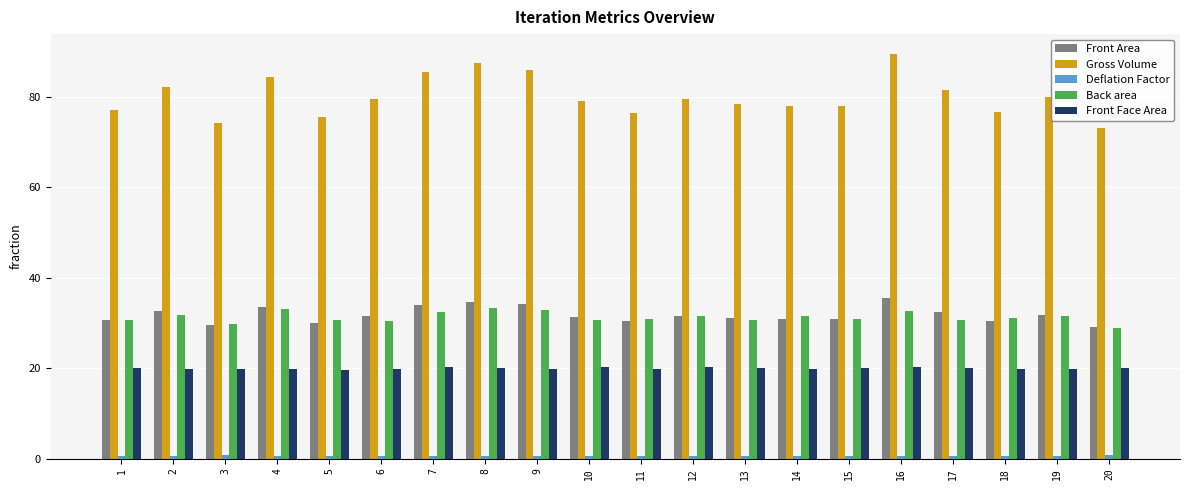

The value of Gross Volume at 12 is 79.7. True or false?

True